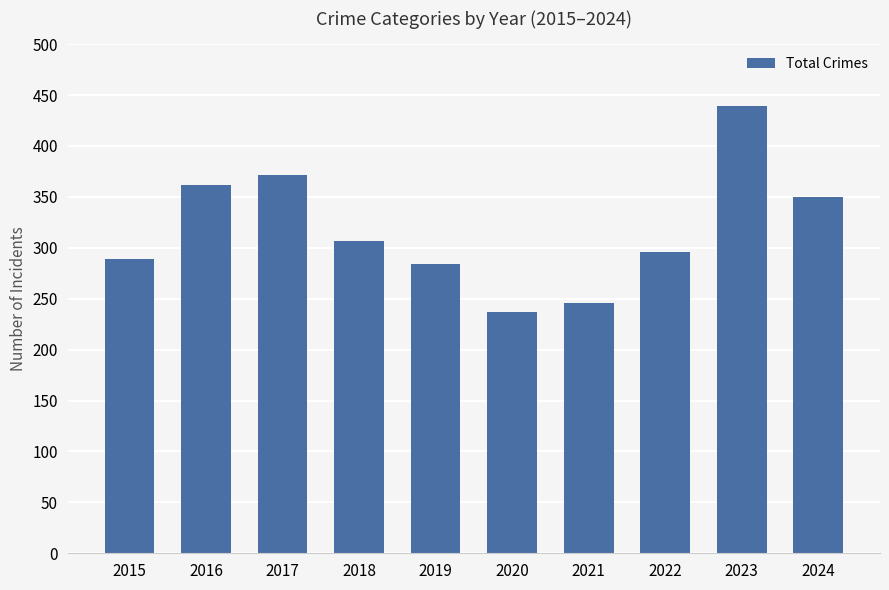

What is the sum of all values?

3181